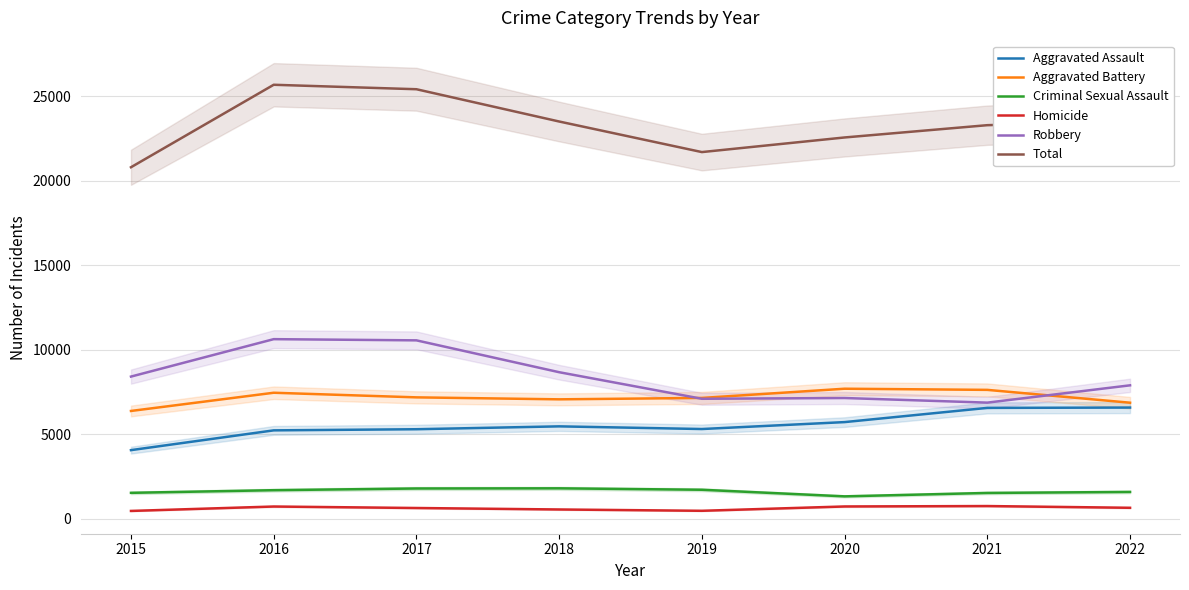

Rank the categories by Aggravated Assault value from highest to lowest.

2022, 2021, 2020, 2018, 2019, 2017, 2016, 2015